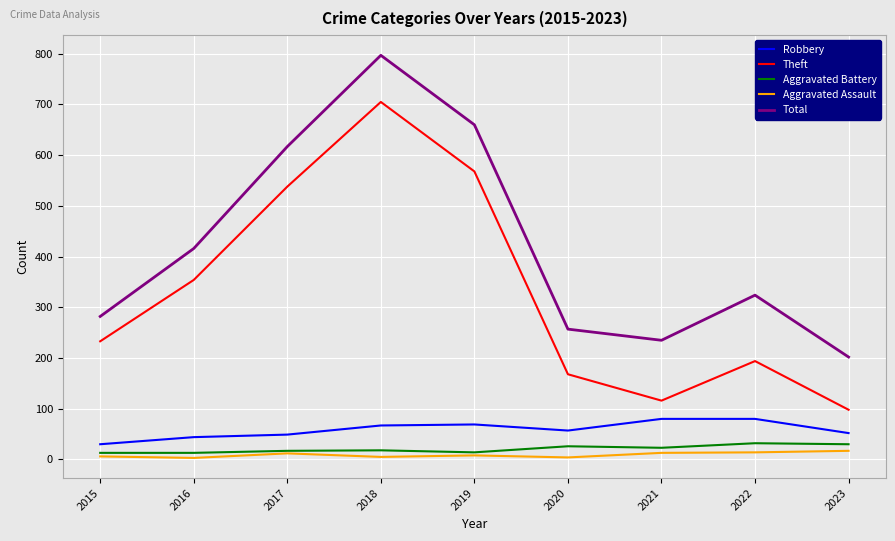

Which series has the largest range (max minus min)?

Theft